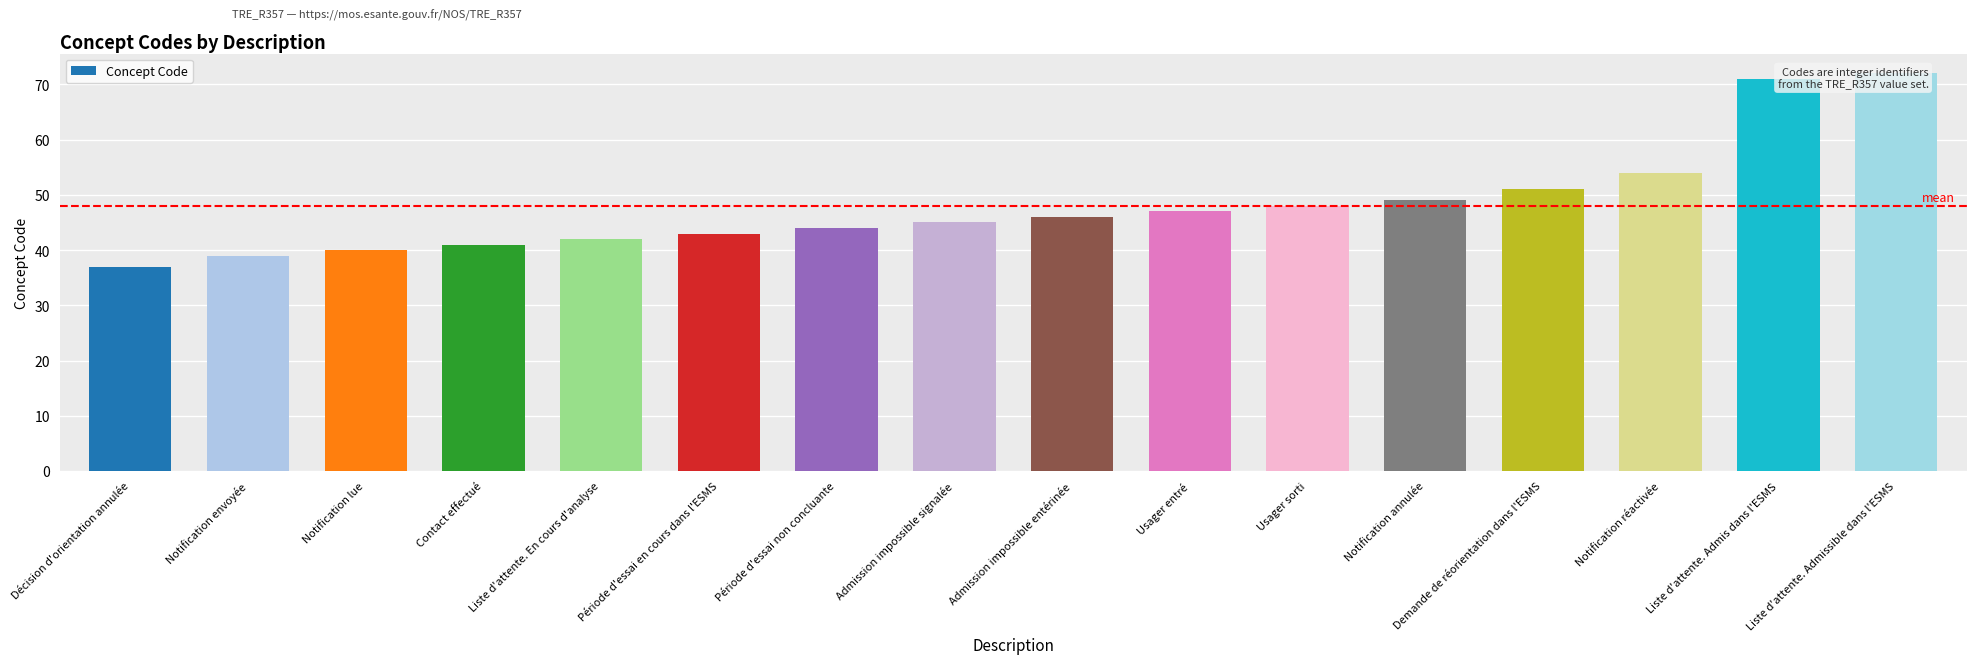

What is the approximate value at Notification envoyée, to the nearest 10?

40